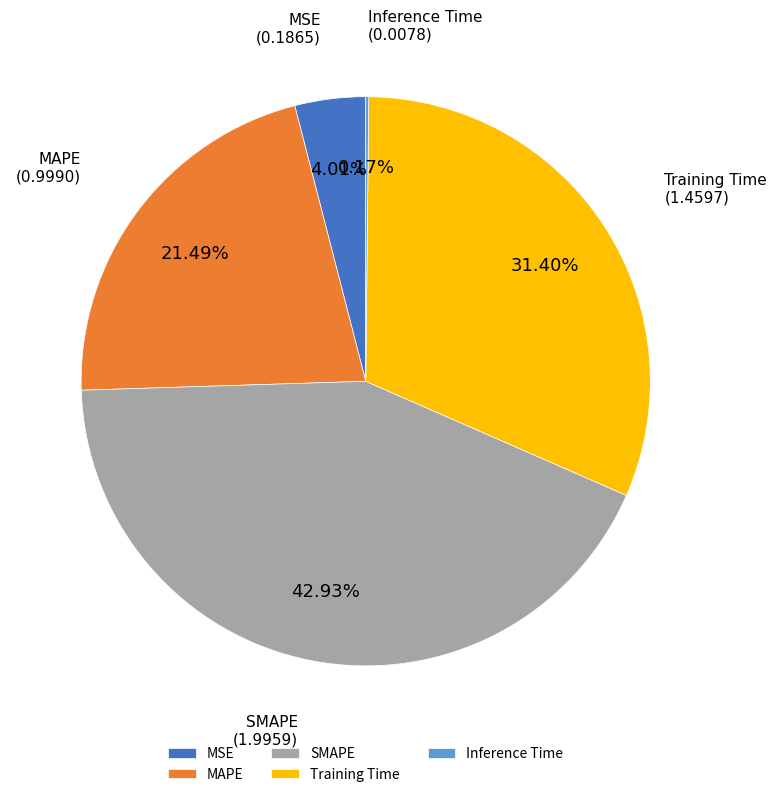

Is MAPE the majority of the pie?

No